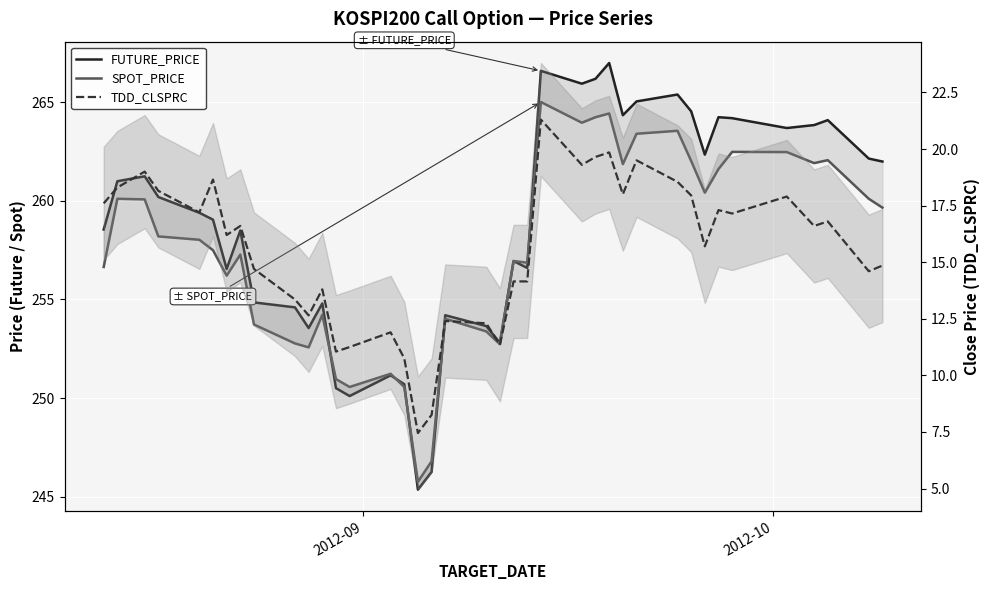

True or false: SPOT_PRICE and TDD_CLSPRC intersect in this chart.

False